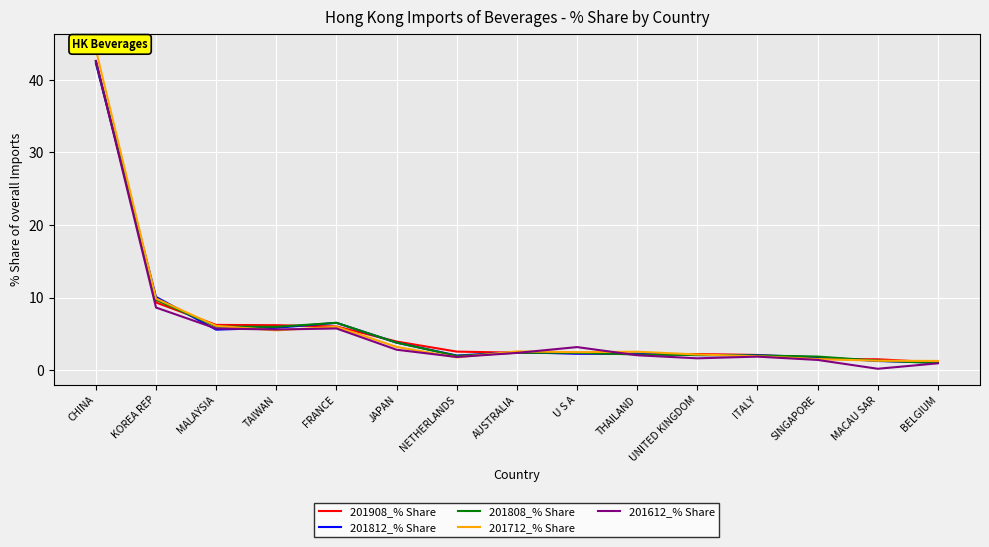

What is the sum of the 201612_% Share values at KOREA REP and AUSTRALIA?

11.0